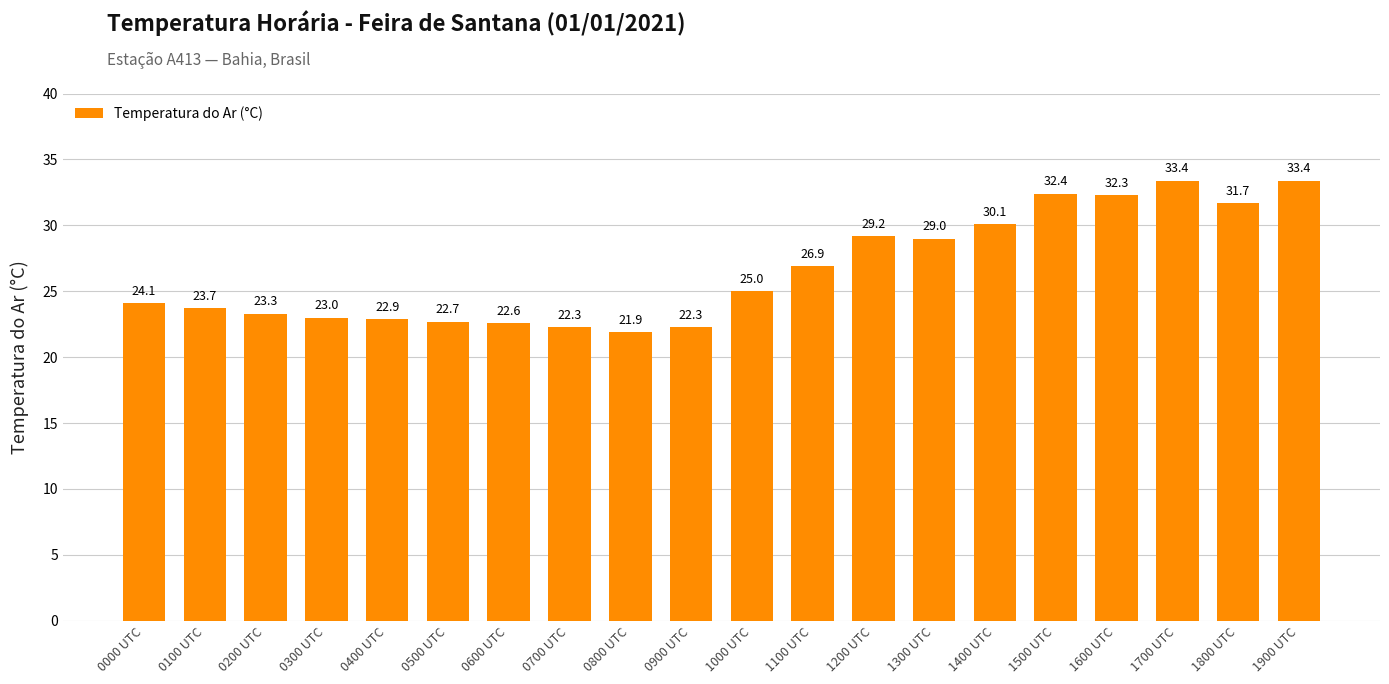

What is the value of the 6th bar from the left?

22.7